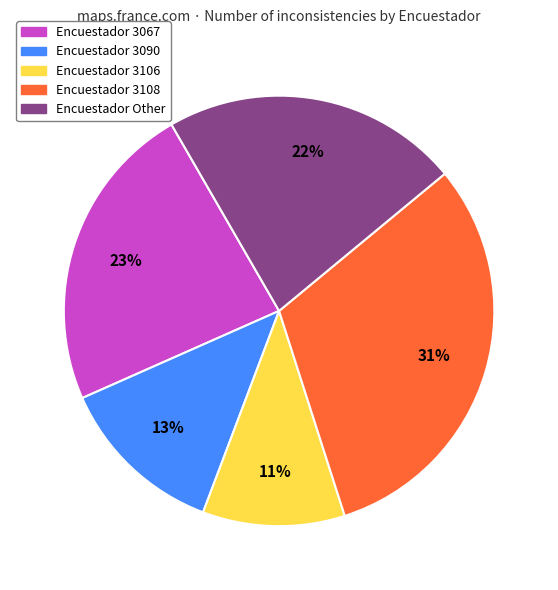

Is there a majority slice in this chart?

No